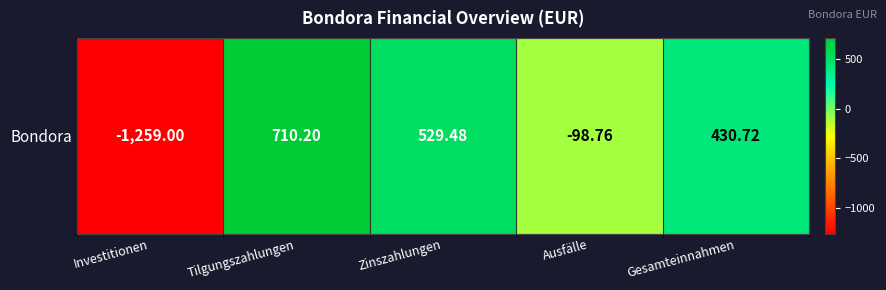

What is the sum of the values at Ausfälle and Investitionen?

-1357.8